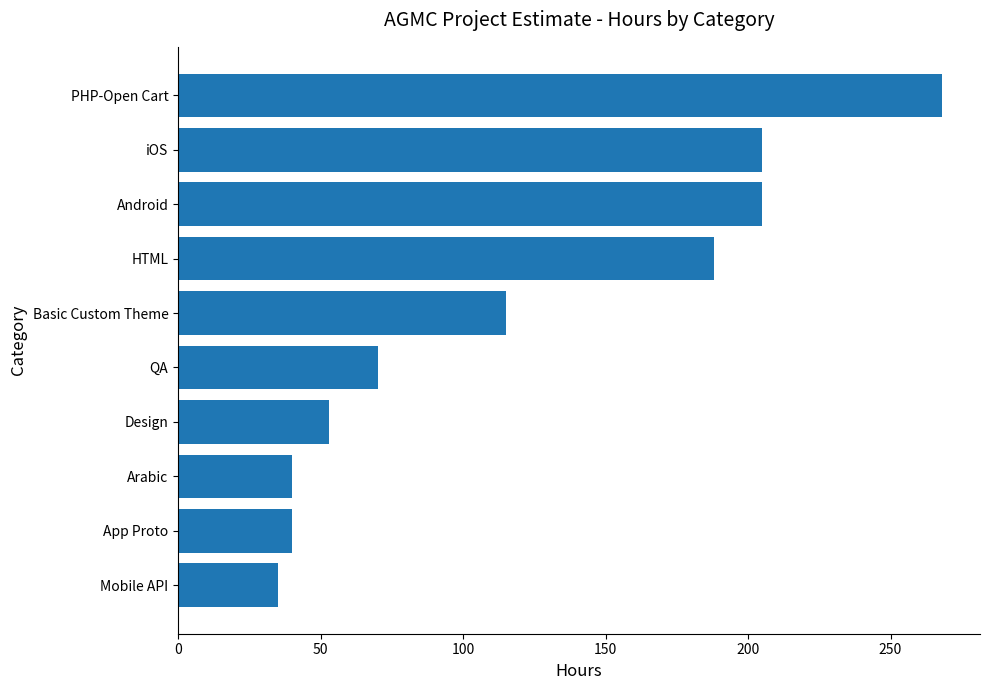

How many values are below 115?

5